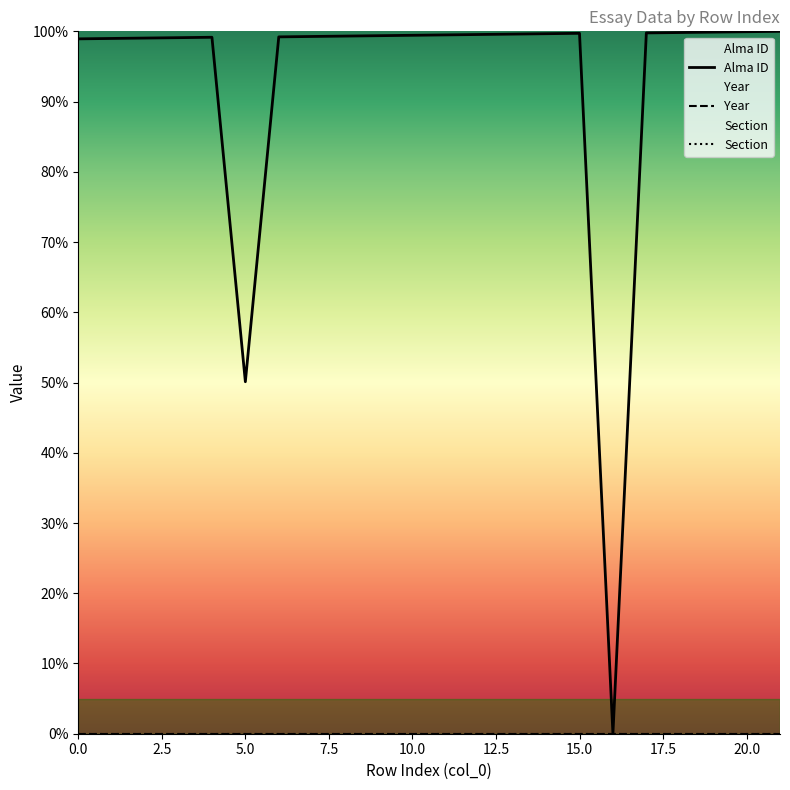

True or false: Year and Section intersect in this chart.

False